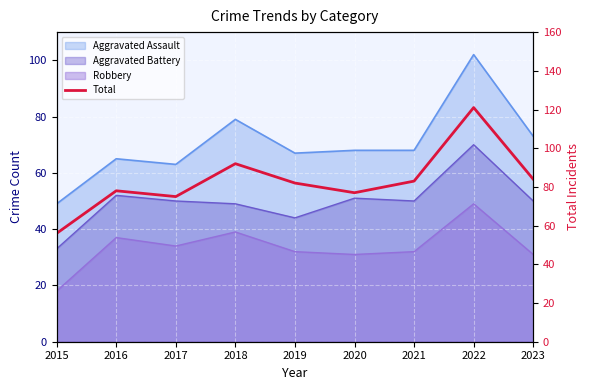

What is the value of the 5th point from the left?

82